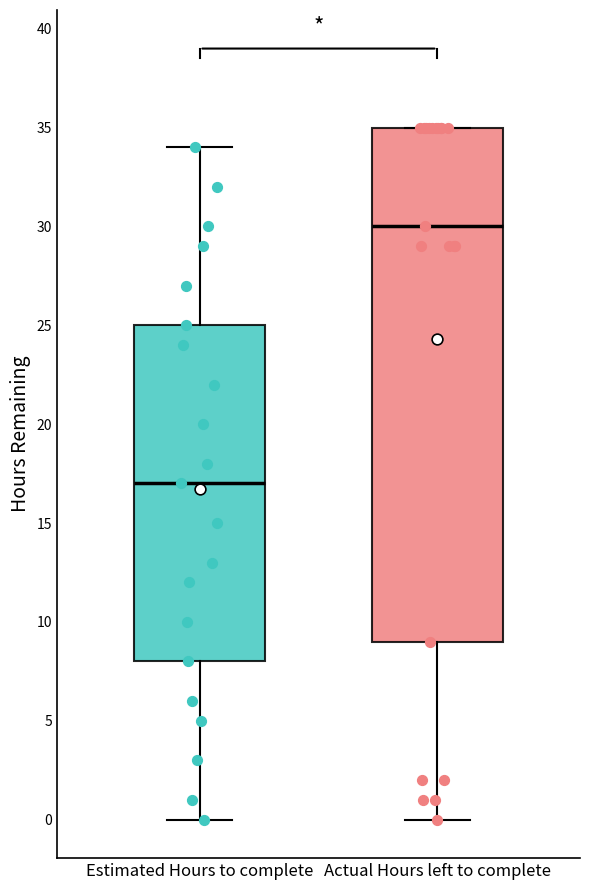

Where does the lower whisker of the box for Estimated Hours to complete end on the y-axis? The values are not printed on the chart, so give them approximately, as read against the axis.

0